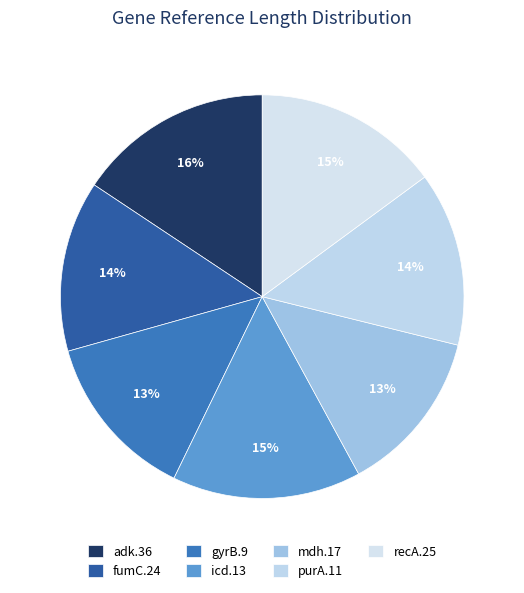

Rank the categories by value from highest to lowest.

adk.36, icd.13, recA.25, purA.11, fumC.24, gyrB.9, mdh.17